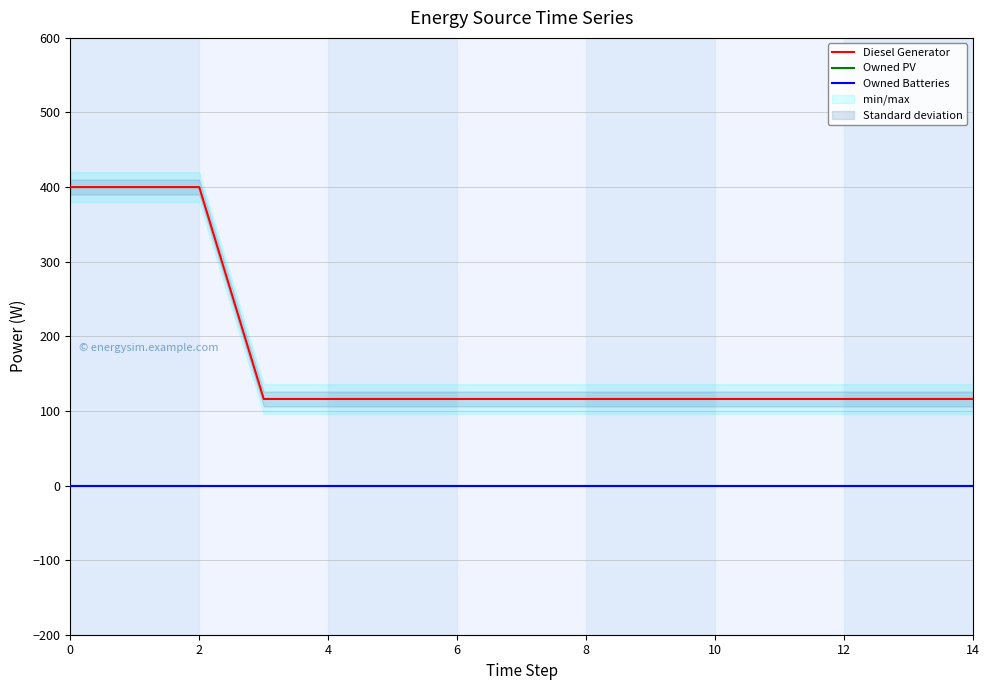

What is the spread (max minus min) of values at 8?

116